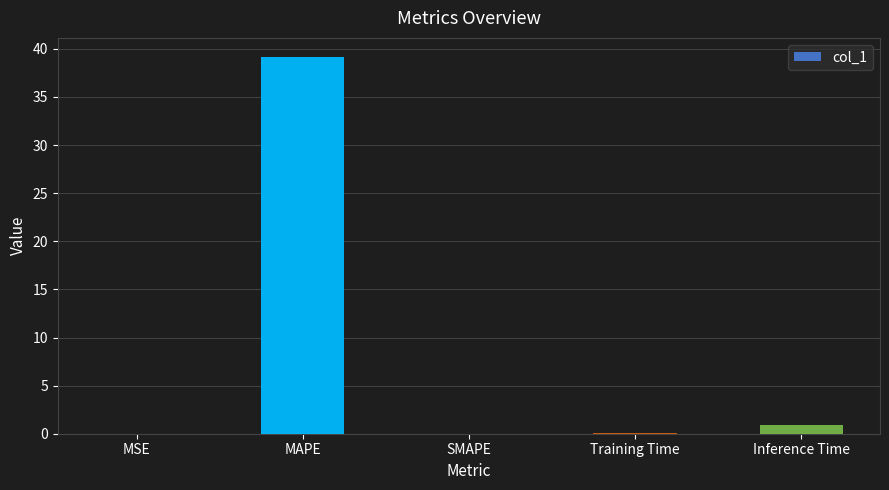

What is the sum of all values?

40.2